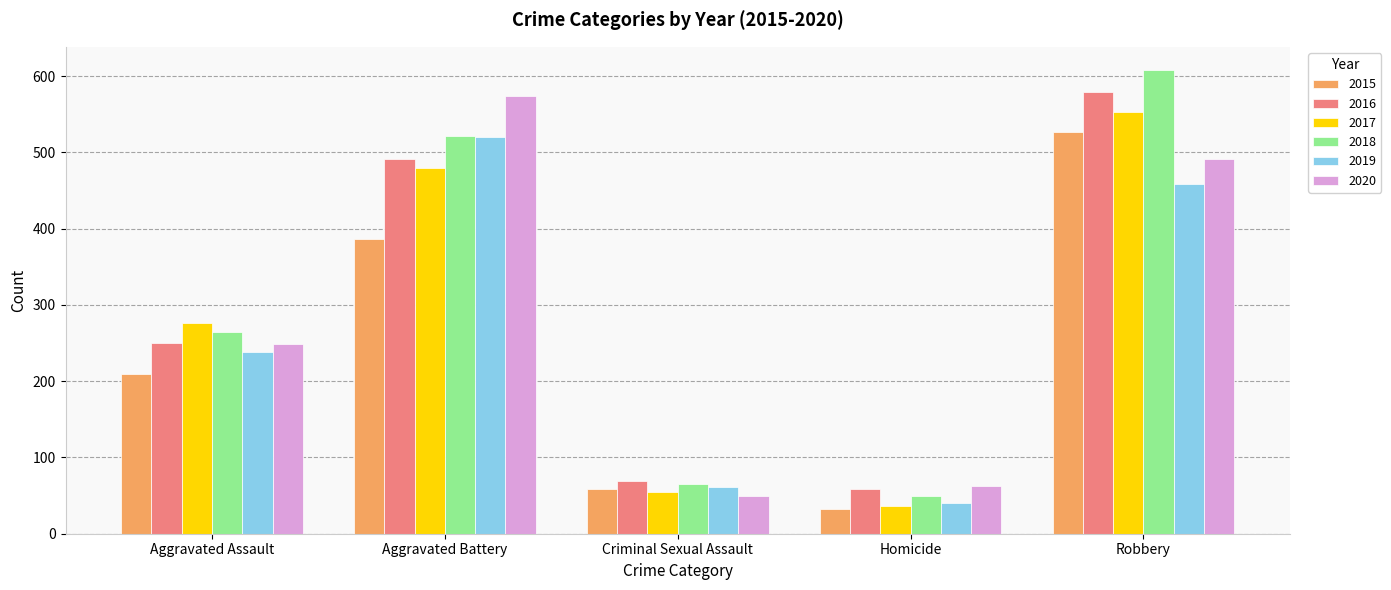

Is it true that 2015 equals 352 at Aggravated Assault?

False